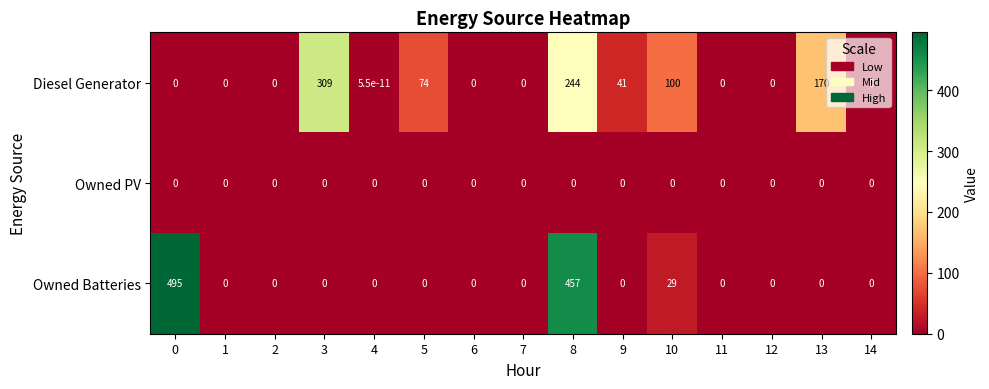

What is the greatest value displayed?

495.0